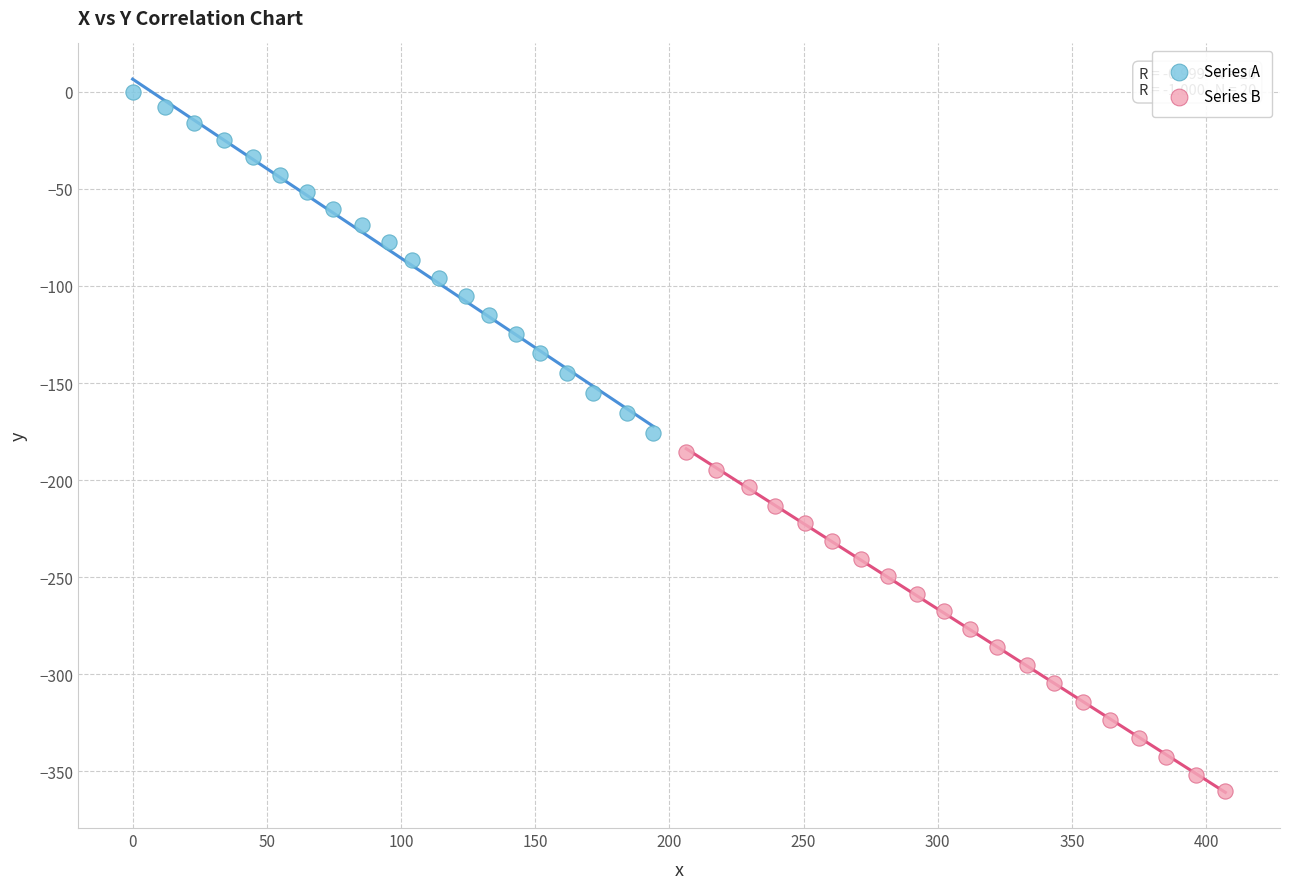

Which series contains the lowest Y value?

Series B